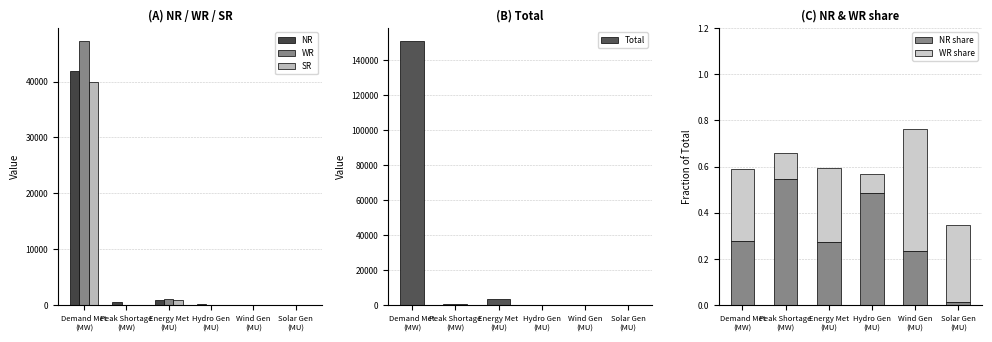

At which category is the sum across all series the highest?

Demand Met
(MW)